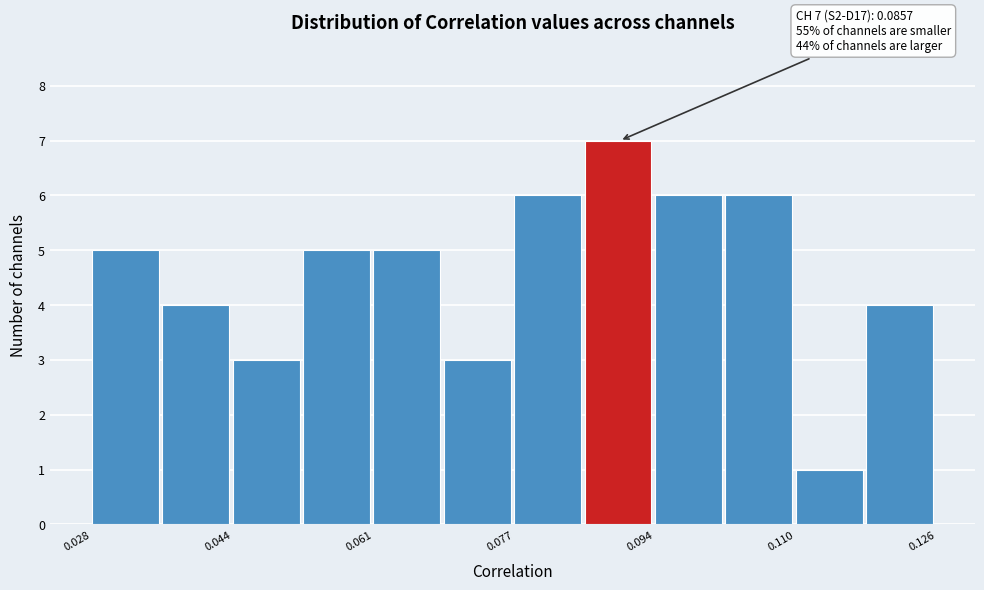

Over which range of the x-axis is the bar tallest?

0.086 to 0.094